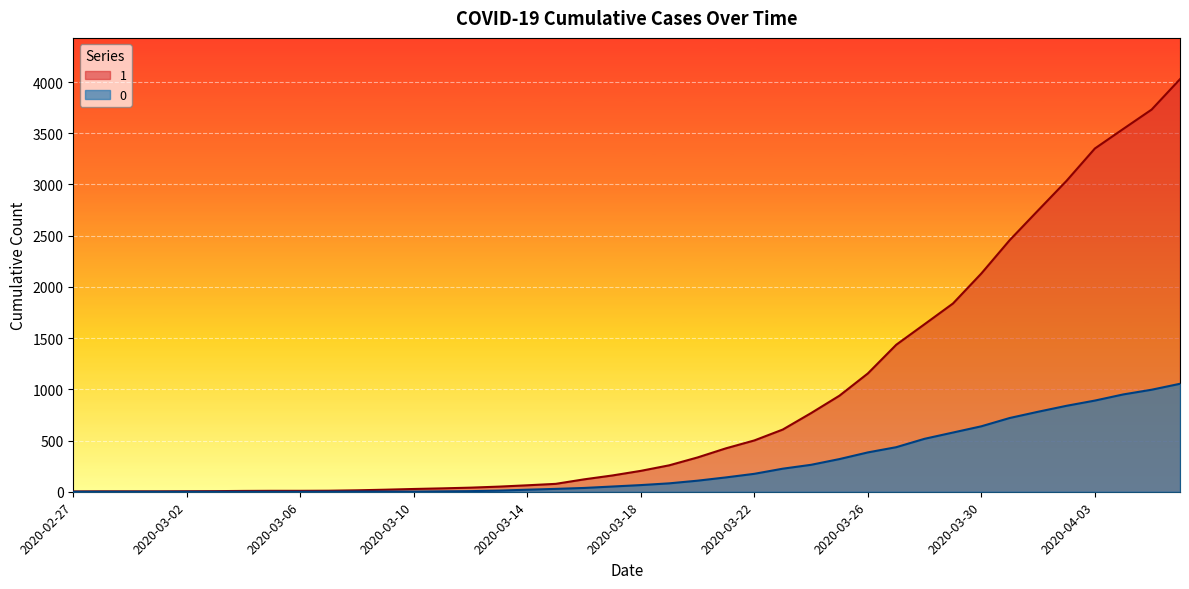

Does the chart display data point markers on the line(s)?

No